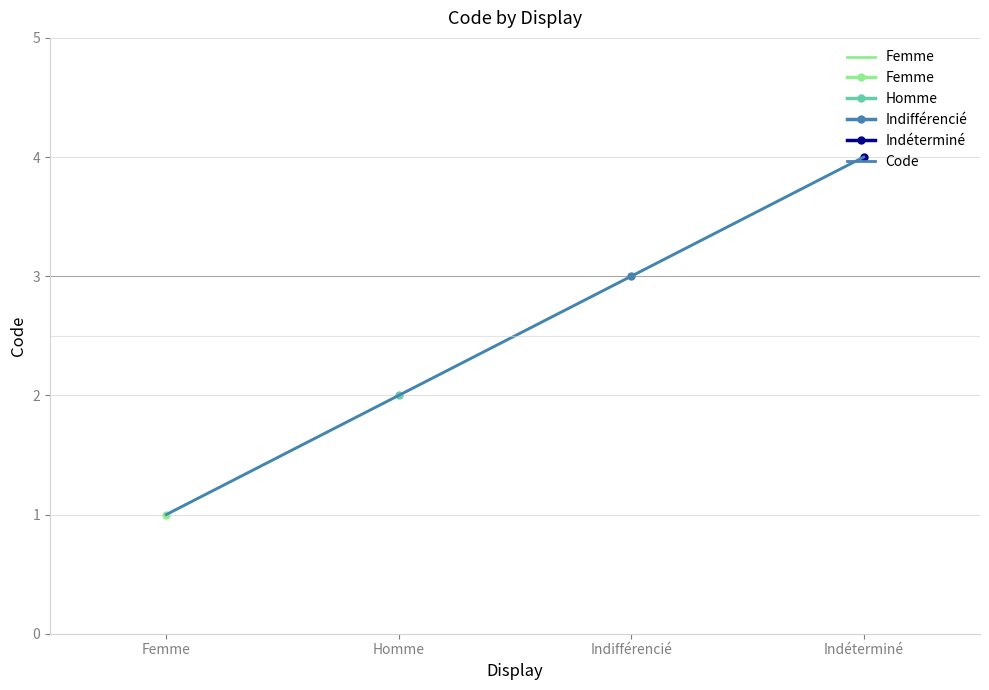

At which label is Femme closest to 2?

Homme